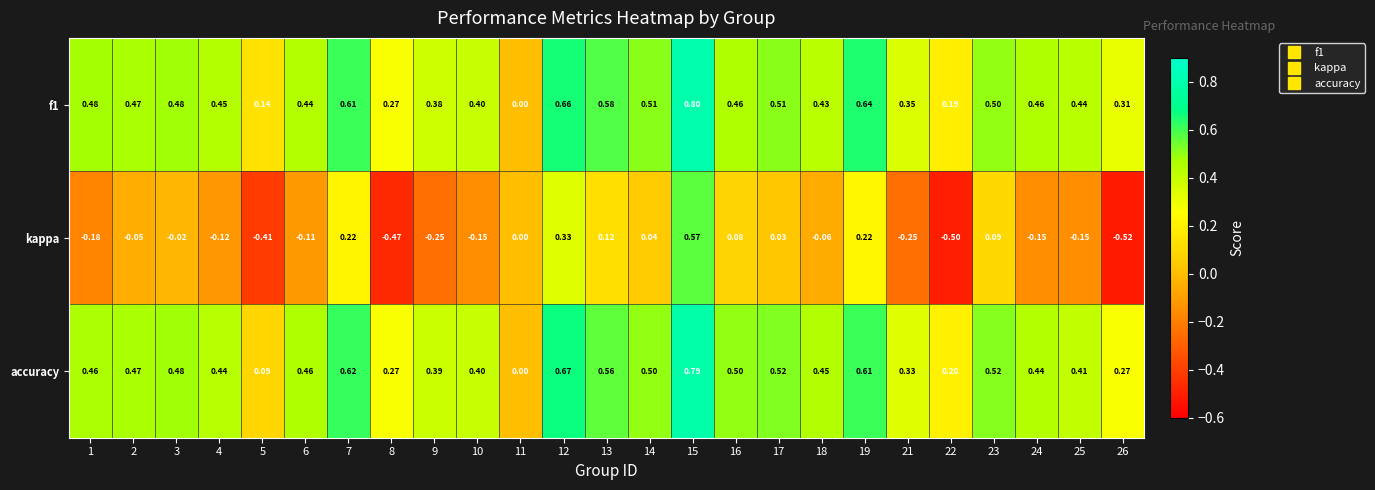

Is the value of accuracy at 12 greater than the value of f1 at 3?

Yes